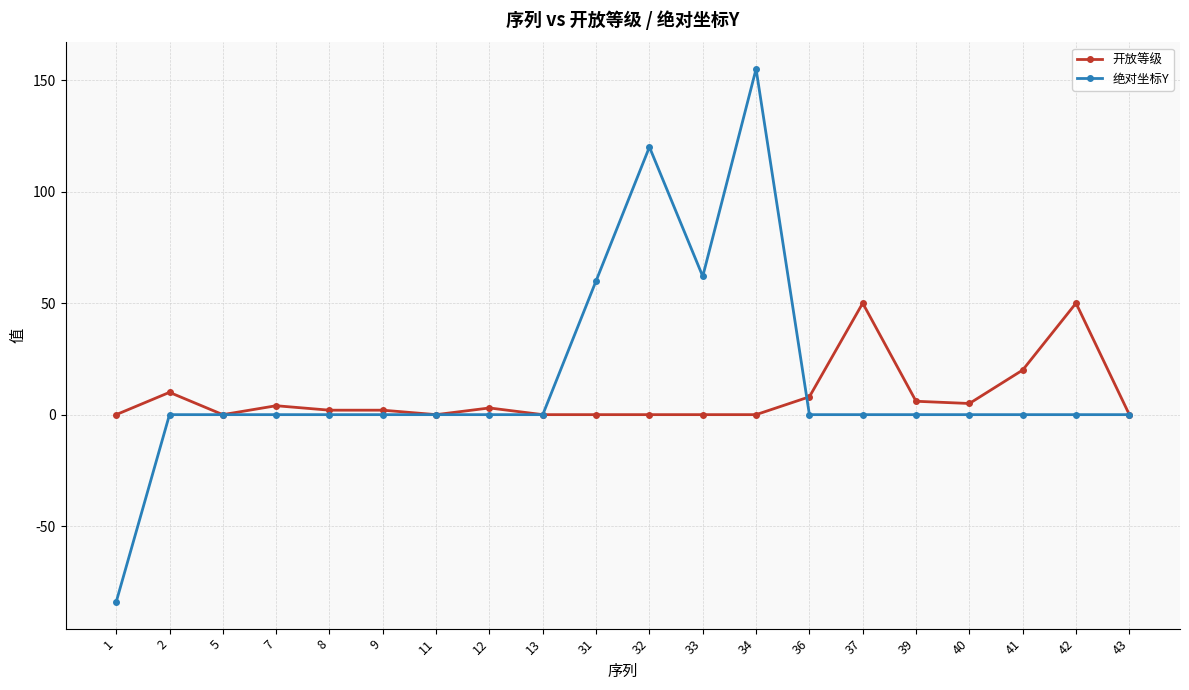

Rank the series at 31 from lowest to highest value.

开放等级, 绝对坐标Y